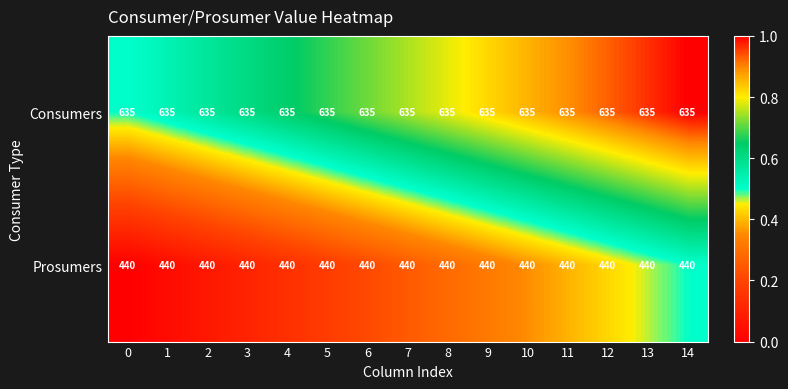

What is the sum of the Prosumers values at 4 and 9?

880